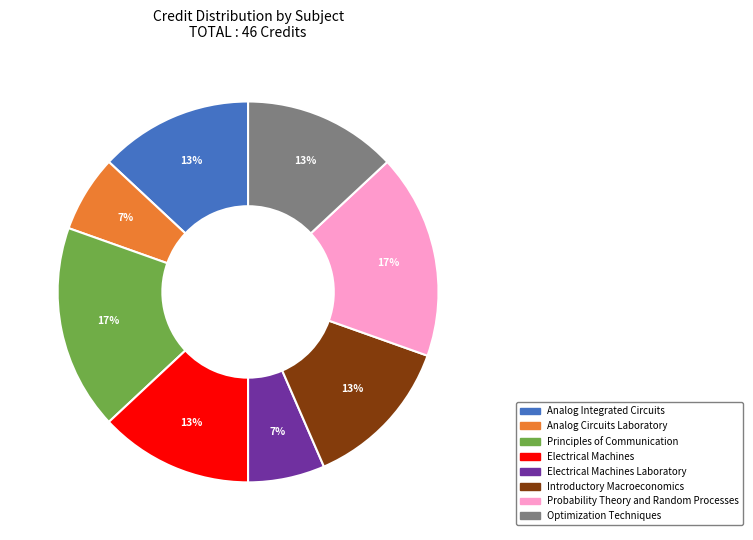

Approximately how many times larger is the value at Optimization Techniques compared to Introductory Macroeconomics?

1.0